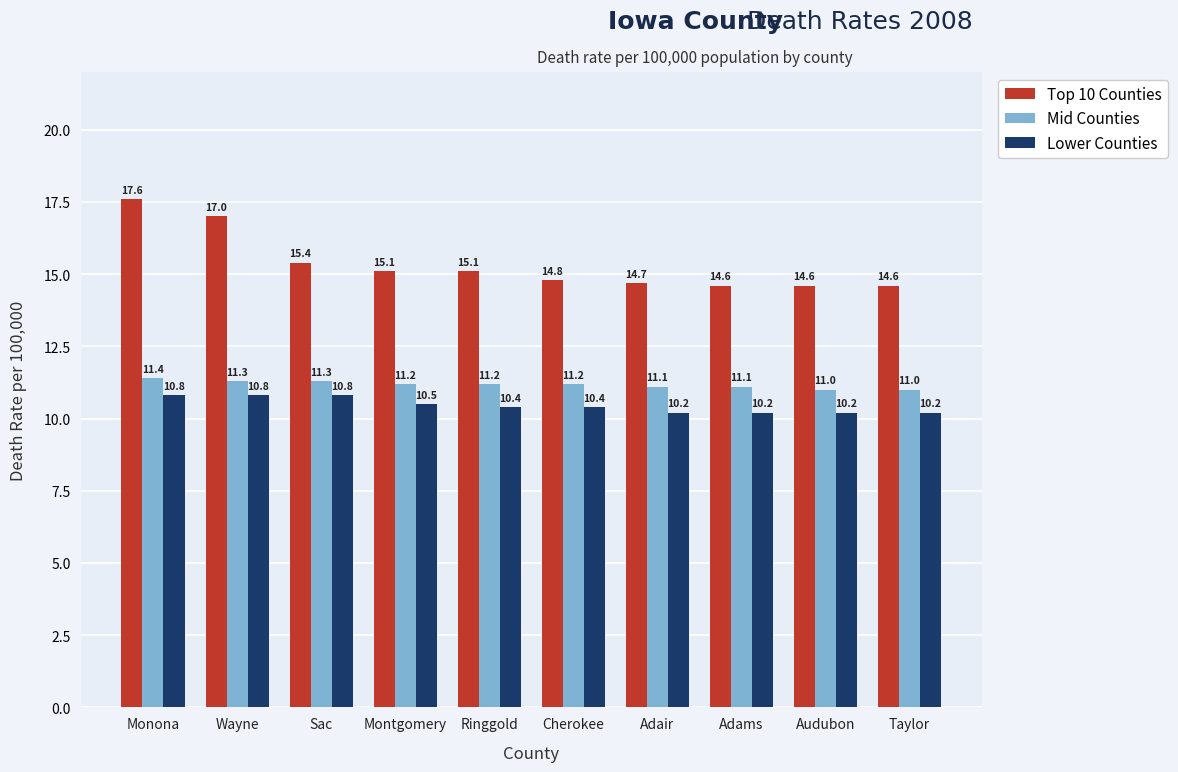

True or false: Lower Counties has a value of 18.1 at Cherokee.

False